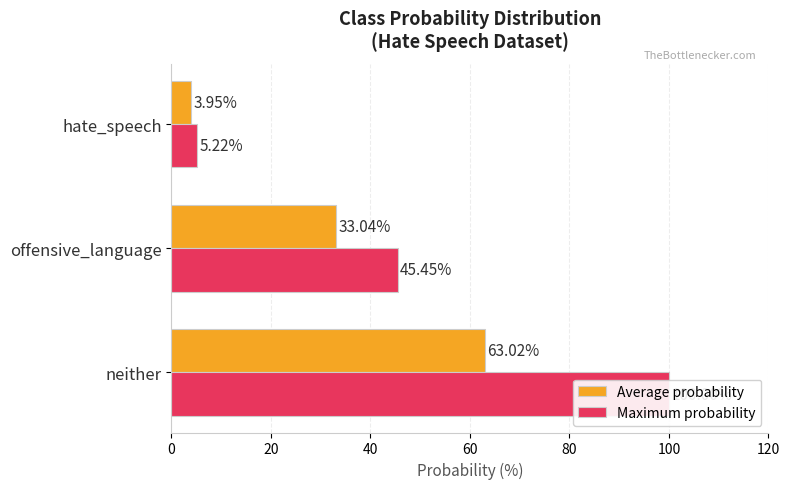

Reading right to left, extract all data points from this chart.

Average probability: 4.0	33.0	63.0
Maximum probability: 5.2	45.5	100.0